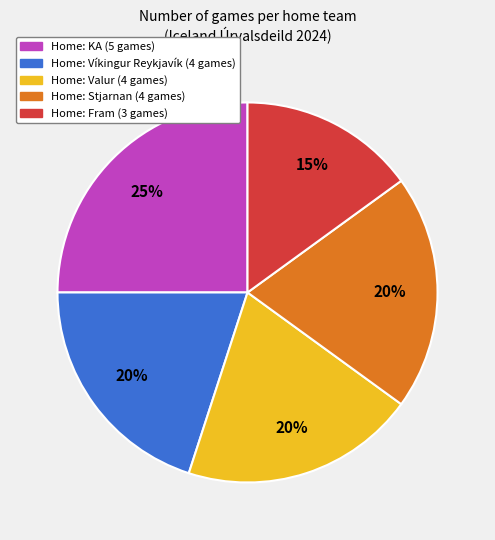

Is there any slice that represents more than half of the pie?

No